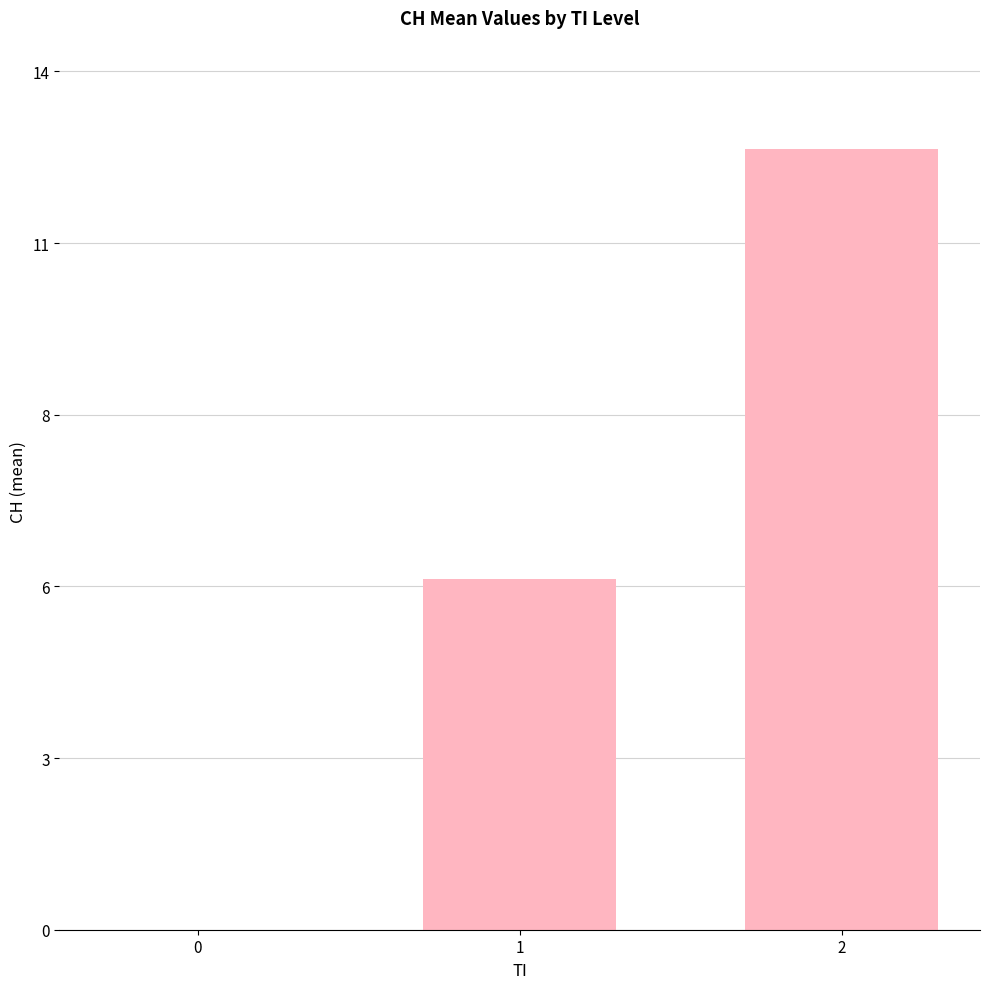

At which label does the data first exceed 5?

1